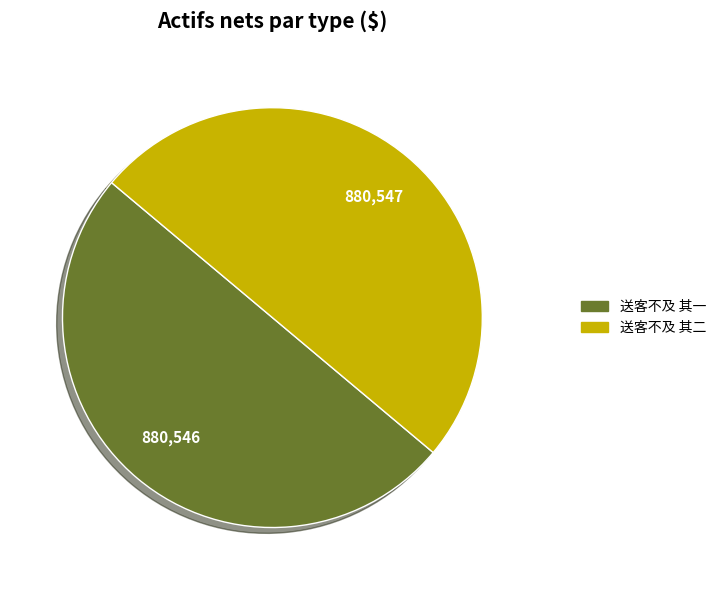

Count the number of slices in the pie.

2